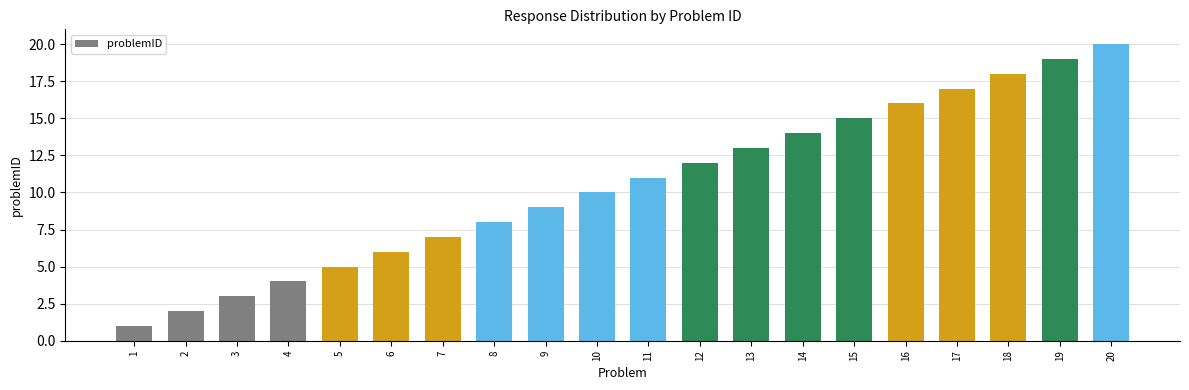

What is the difference between the values at 9 and 8?

1